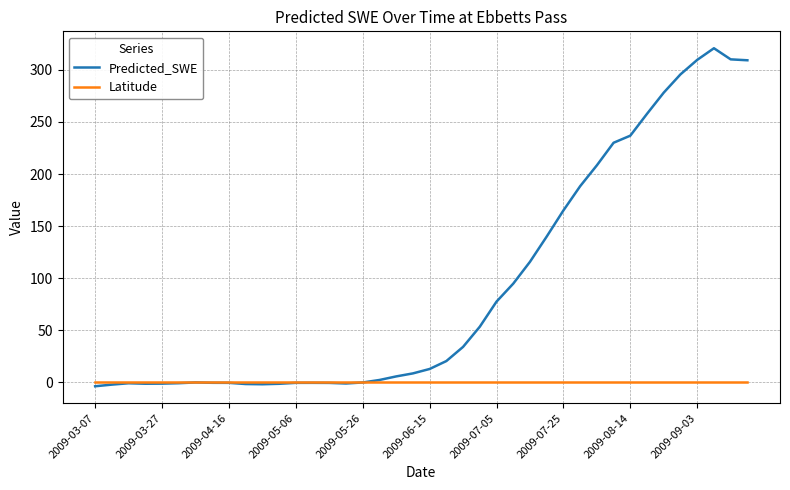

True or false: Predicted_SWE and Latitude cross at least once.

True